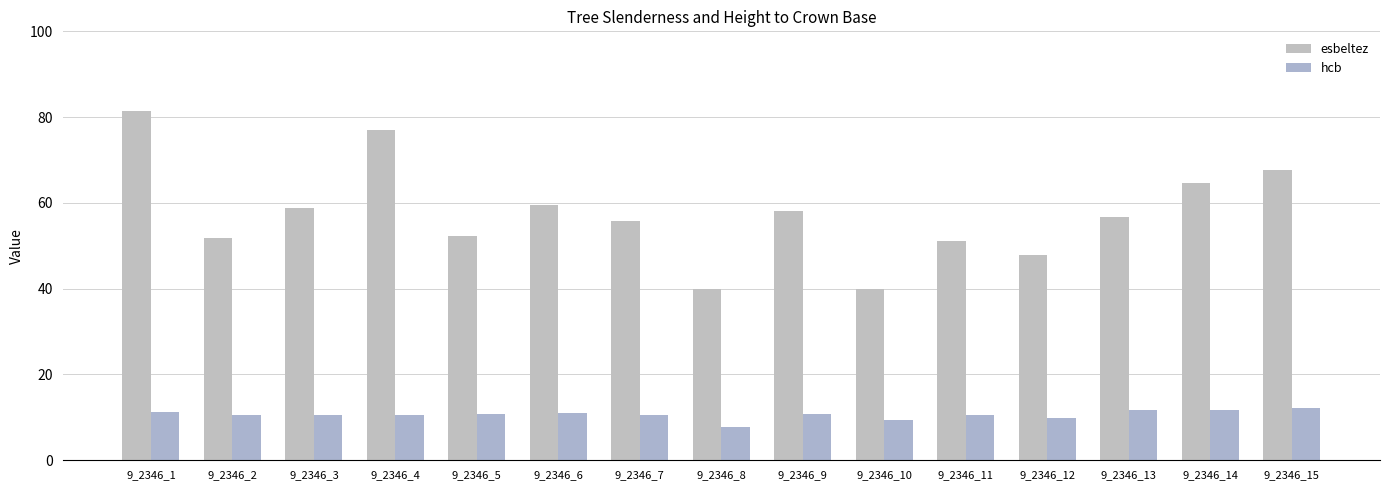

Is the value of hcb at 9_2346_8 greater than the value of esbeltez at 9_2346_14?

No